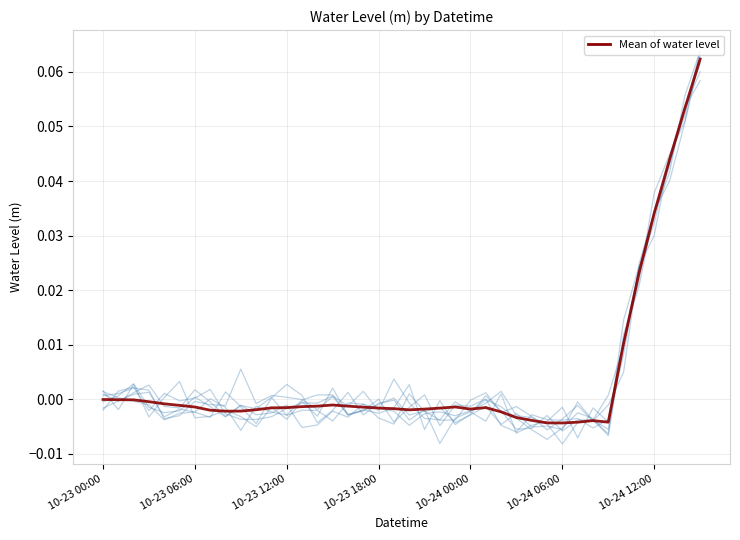

What is the sum of all values?

0.2